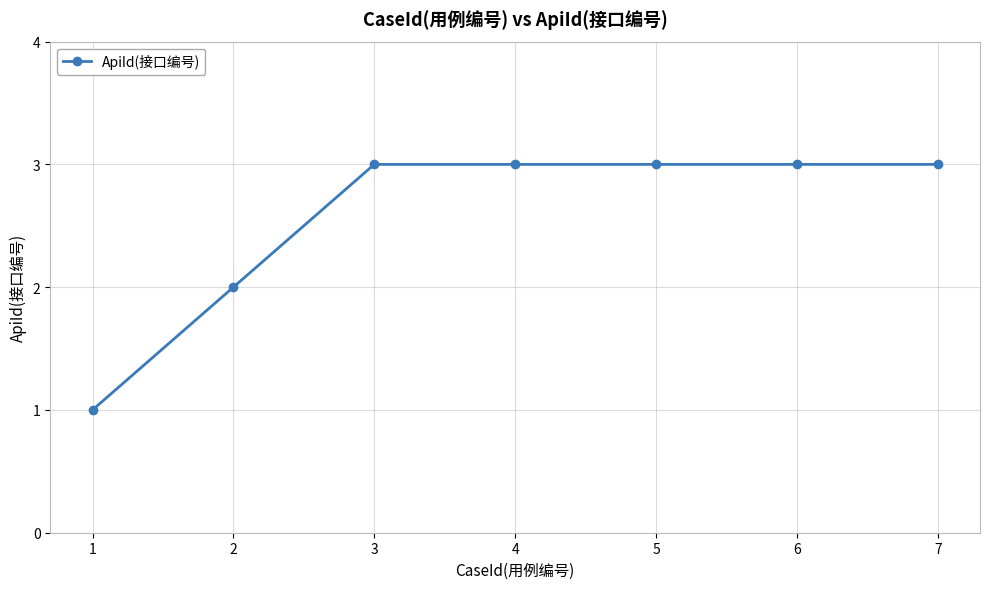

What is the maximum value shown in the chart?

3